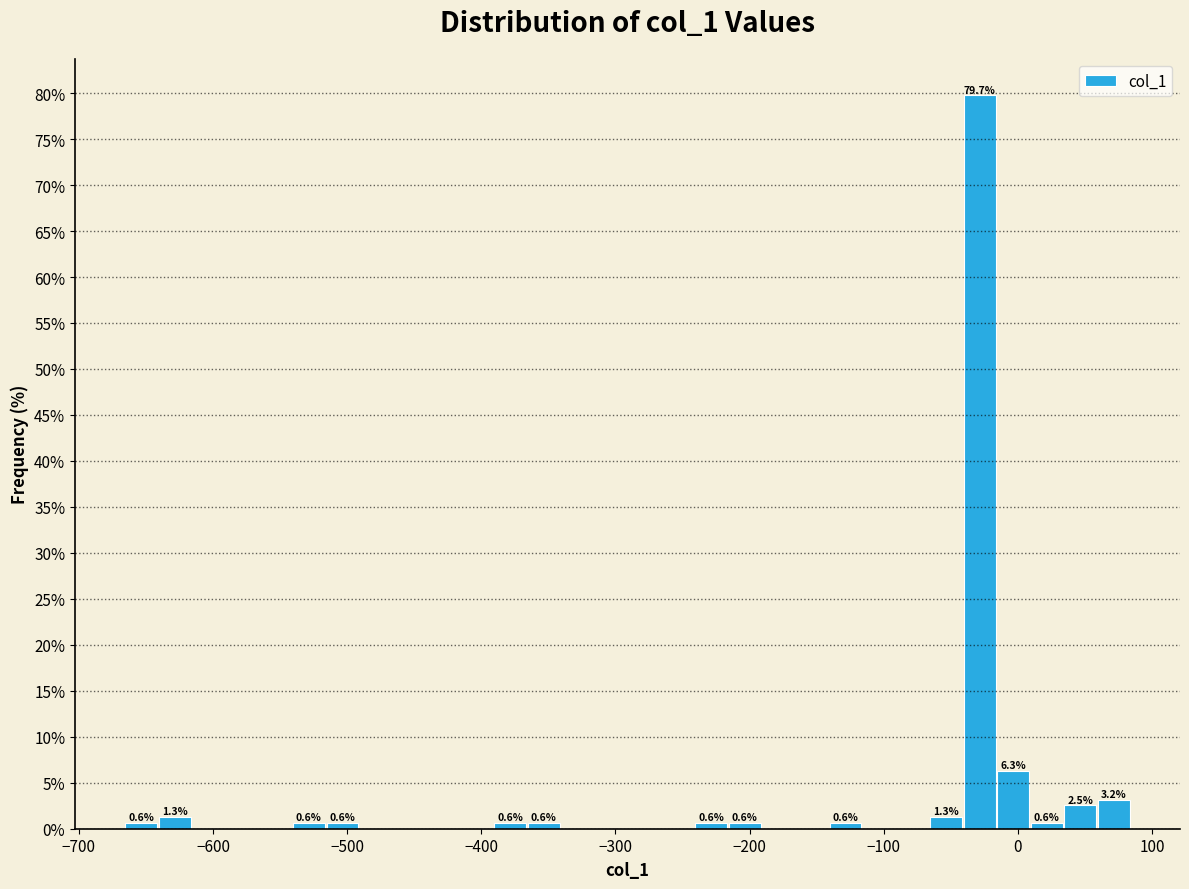

Read against the x-axis, roughly where is the centre of the tallest bar?

-30